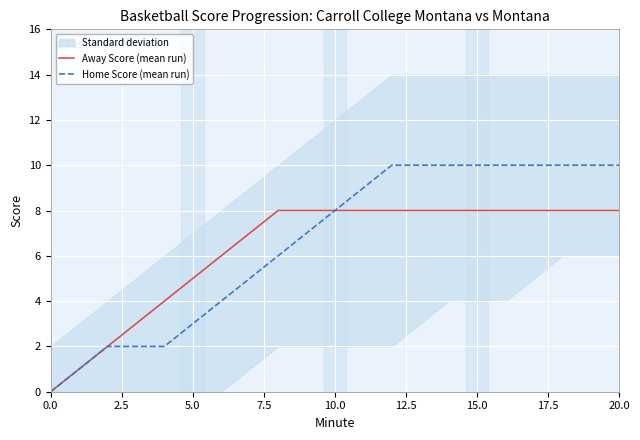

What is the difference between the maximum and minimum values in the Home Score (mean run) series?

10